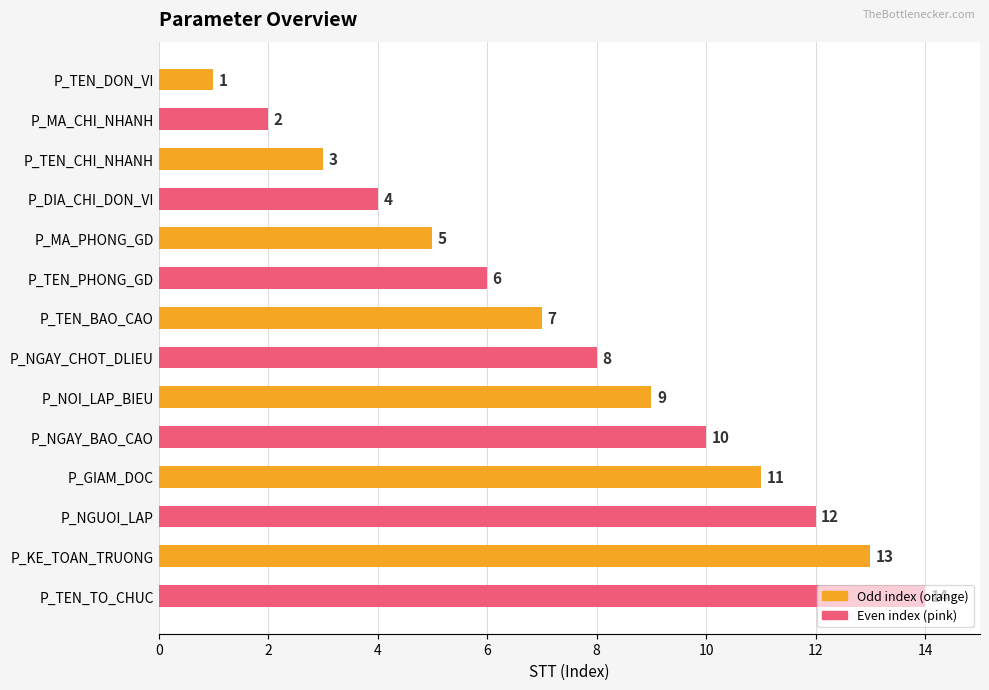

What is the average value?

8